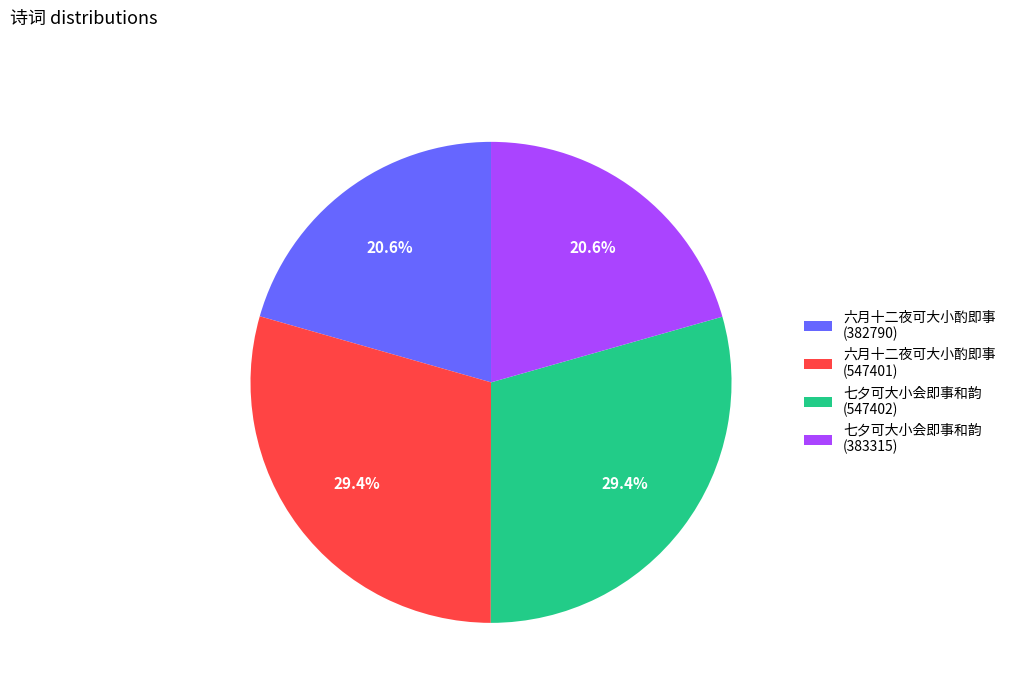

To the nearest percent, what is the difference between the 六月十二夜可大小酌即事 (382790) and 六月十二夜可大小酌即事 (547401) slice percentages?

9%